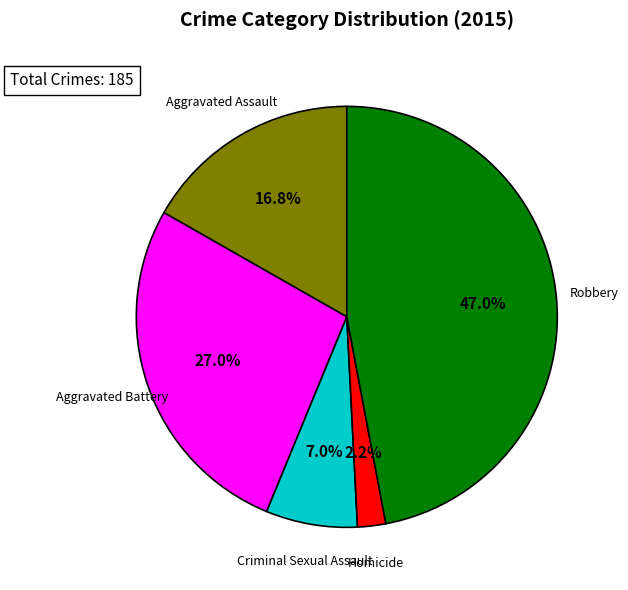

To the nearest percent, what is the difference between the Homicide and Aggravated Battery slice percentages?

25%